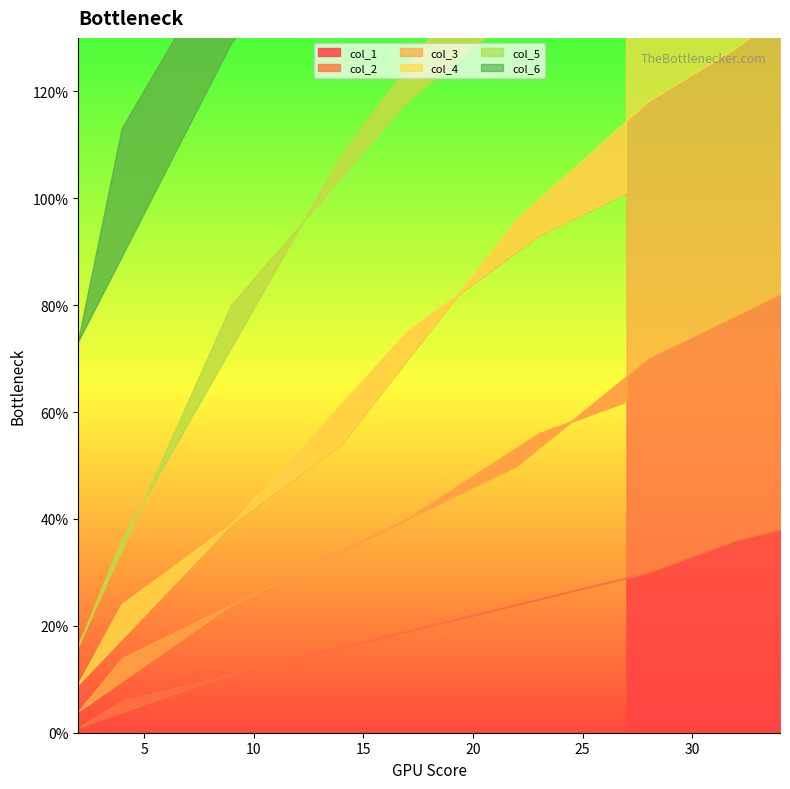

At 27, list the series in order from smallest to largest.

col_1, col_2, col_3, col_4, col_5, col_6